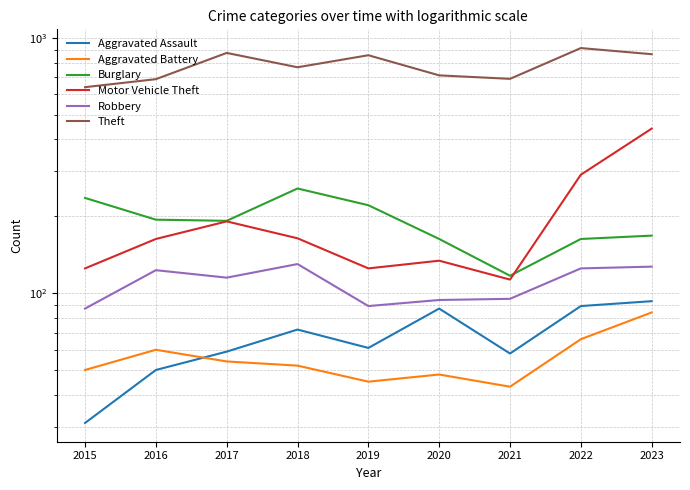

What is the maximum value for Theft?

912